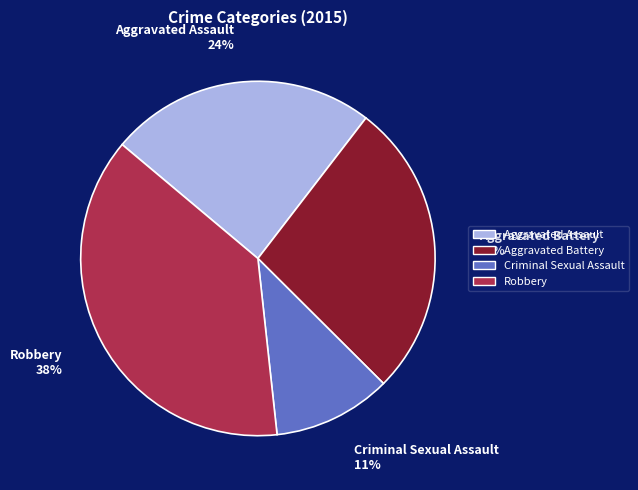

Rank the categories by value from lowest to highest.

Criminal Sexual Assault, Aggravated Assault, Aggravated Battery, Robbery